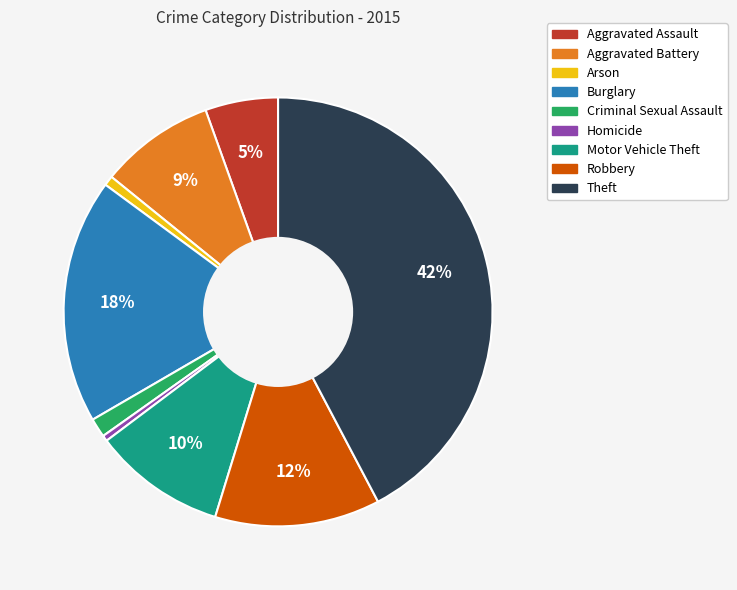

Combined, do Aggravated Assault and Homicide account for over 50%?

No